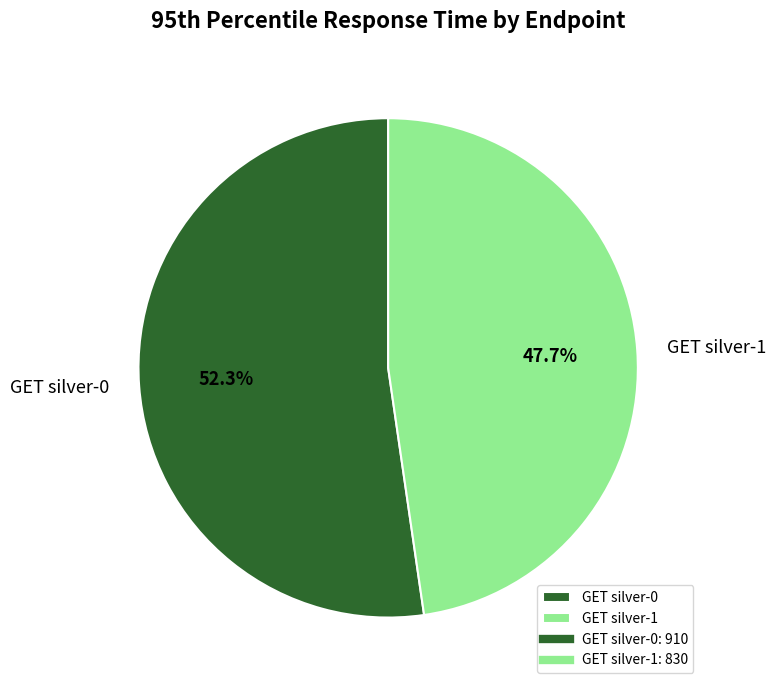

Is it true that GET silver-0 is 60% of the pie?

False